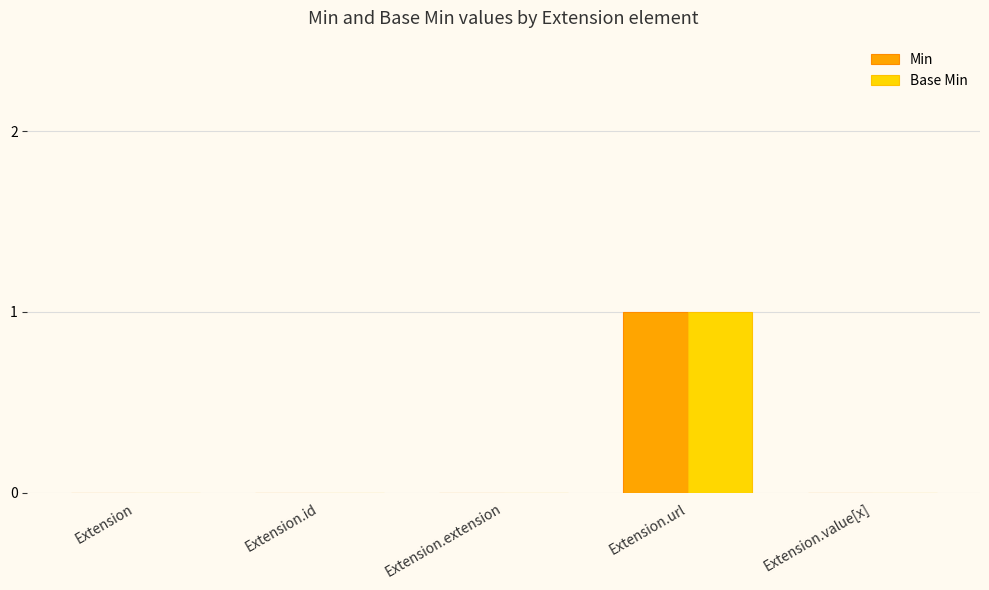

The Base Min series shows 0 at Extension.value[x]. True or false?

True